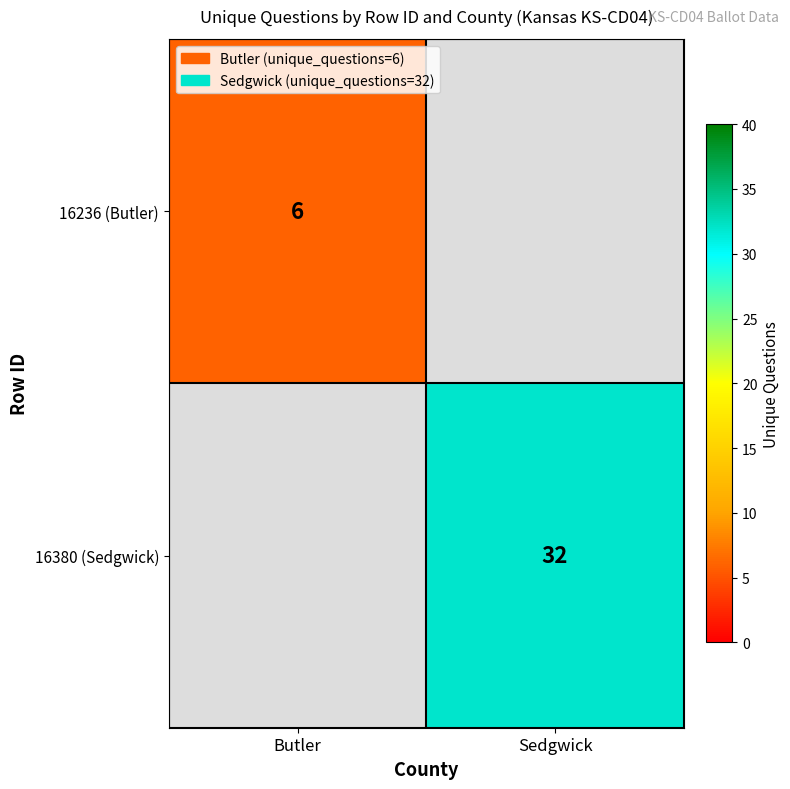

Is it true that 16380 (Sedgwick) equals 32 at Sedgwick?

True